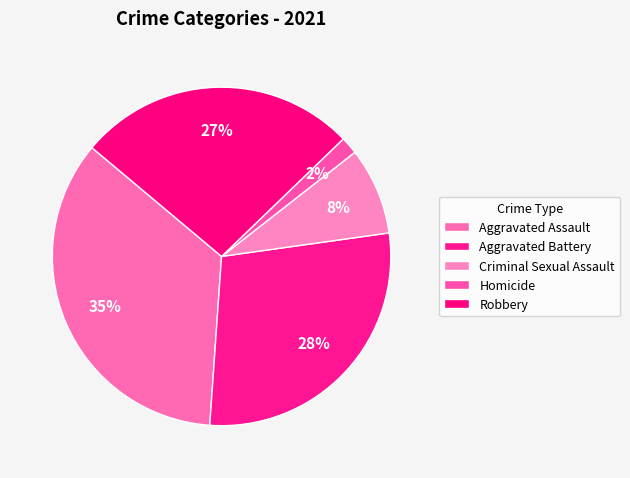

Which slice is the largest?

Aggravated Assault